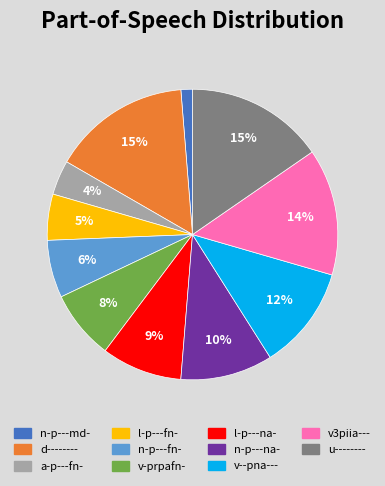

Does any single category account for the majority?

No